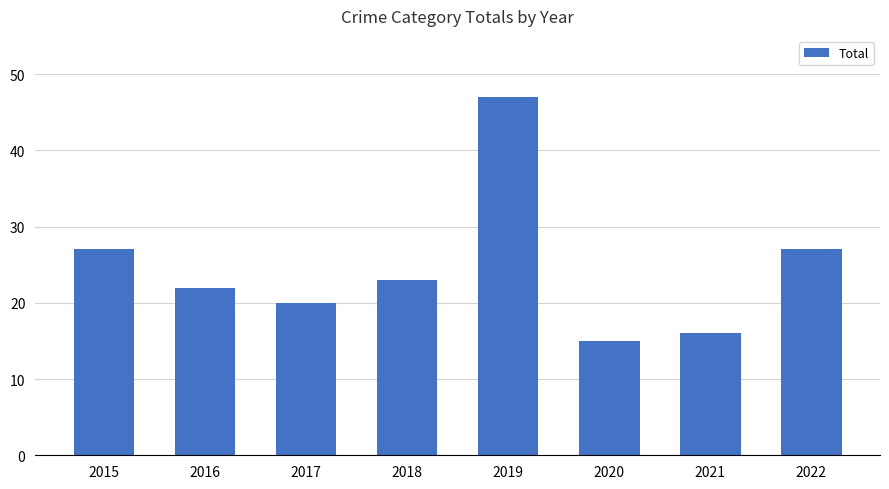

Reading right to left, extract all data points from this chart.

27	16	15	47	23	20	22	27